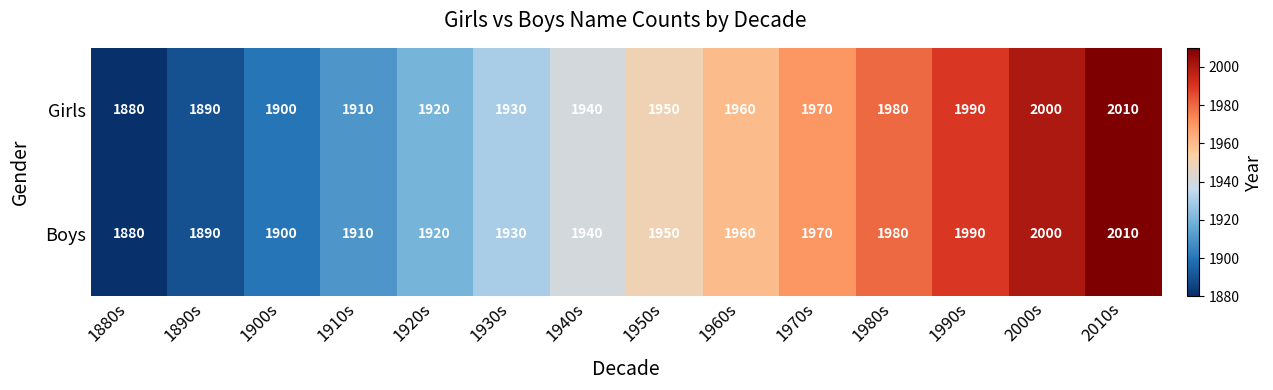

At which label is Boys closest to 1945?

1940s